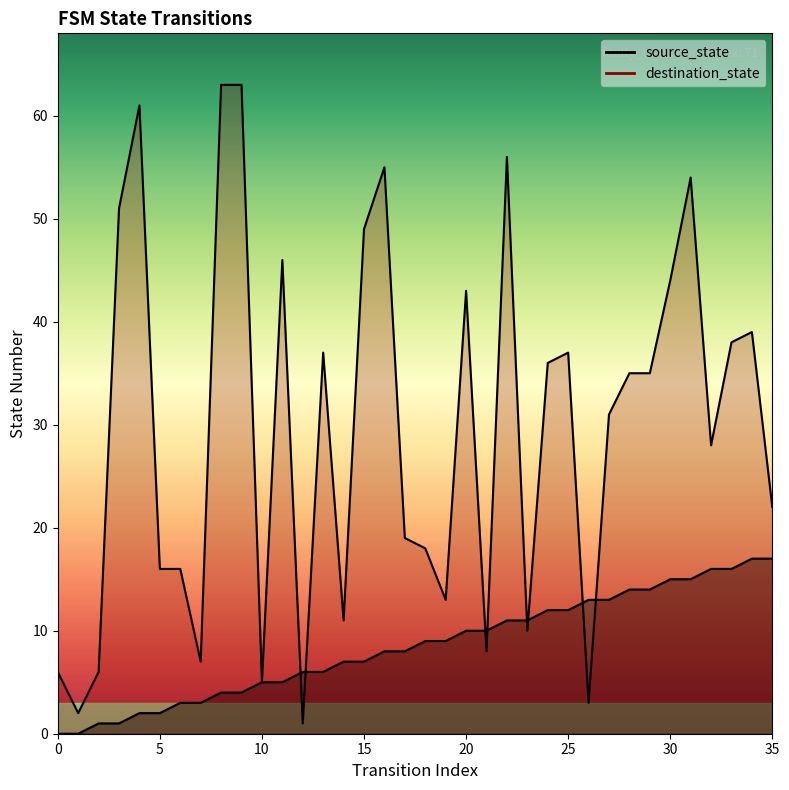

At 1, list the series in order from smallest to largest.

source_state, destination_state